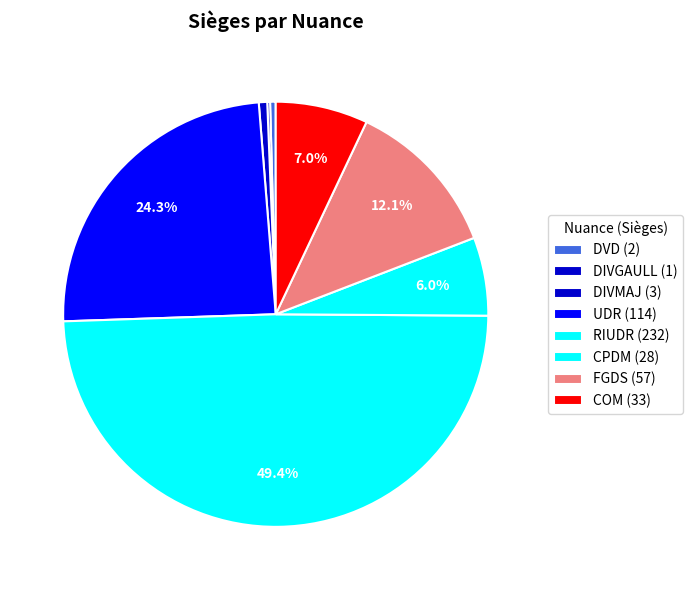

Is RIUDR the majority of the pie?

No